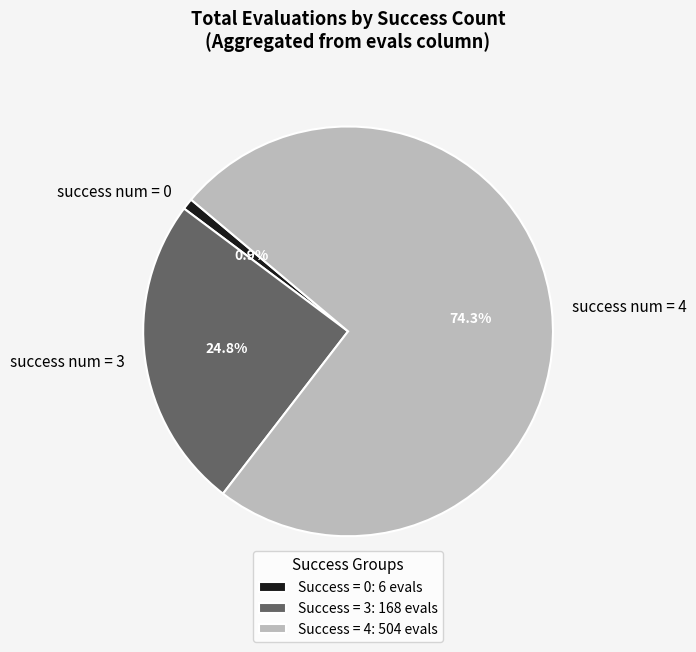

Combined, what portion of the pie is success num = 3 and success num = 0?

25.7%